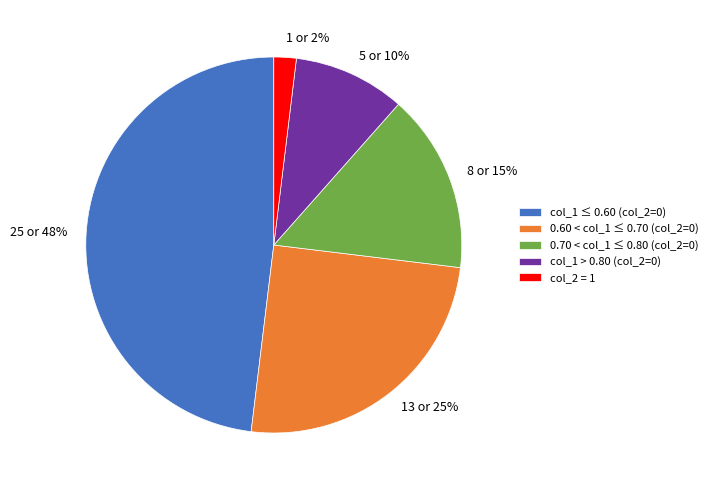

To the nearest percent, what portion does 0.60 < col_1 ≤ 0.70 (col_2=0) represent?

25%